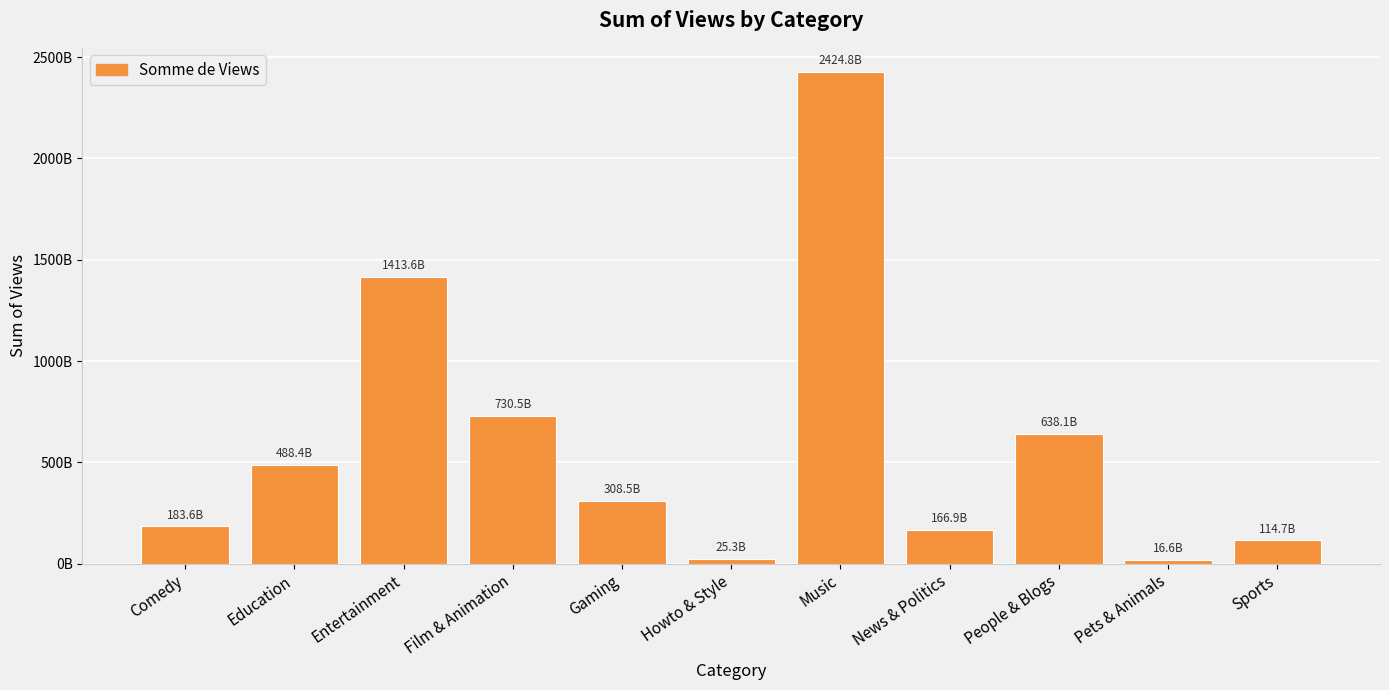

Are the bars horizontal?

No